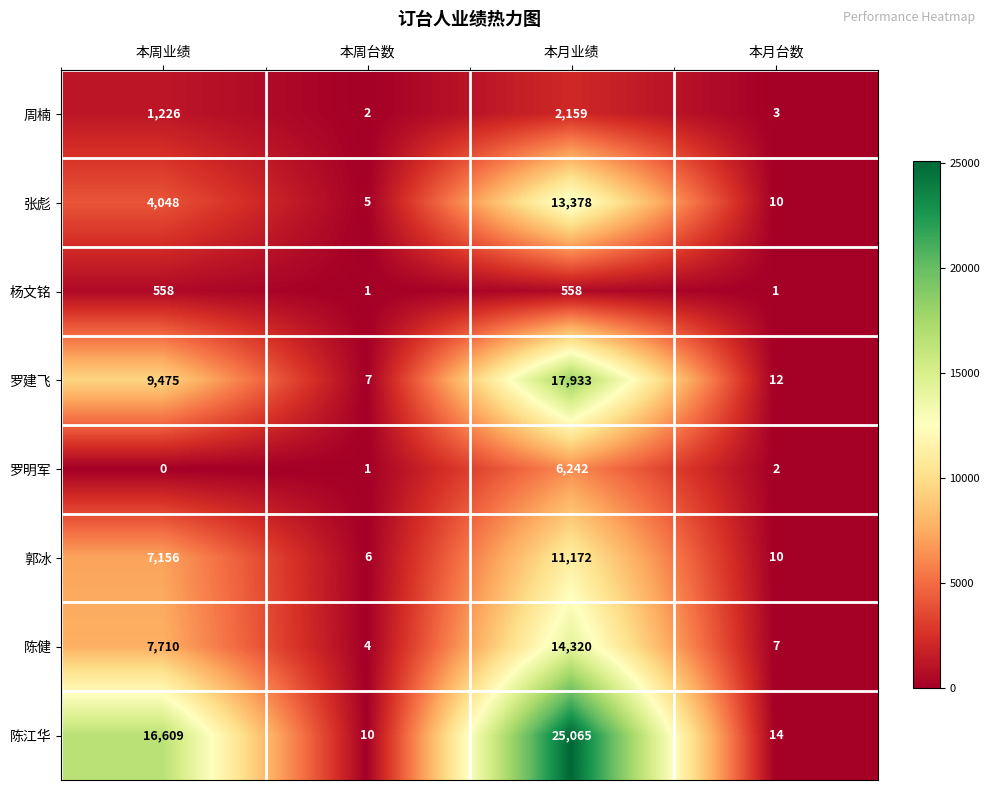

Which series has the largest range (max minus min)?

陈江华